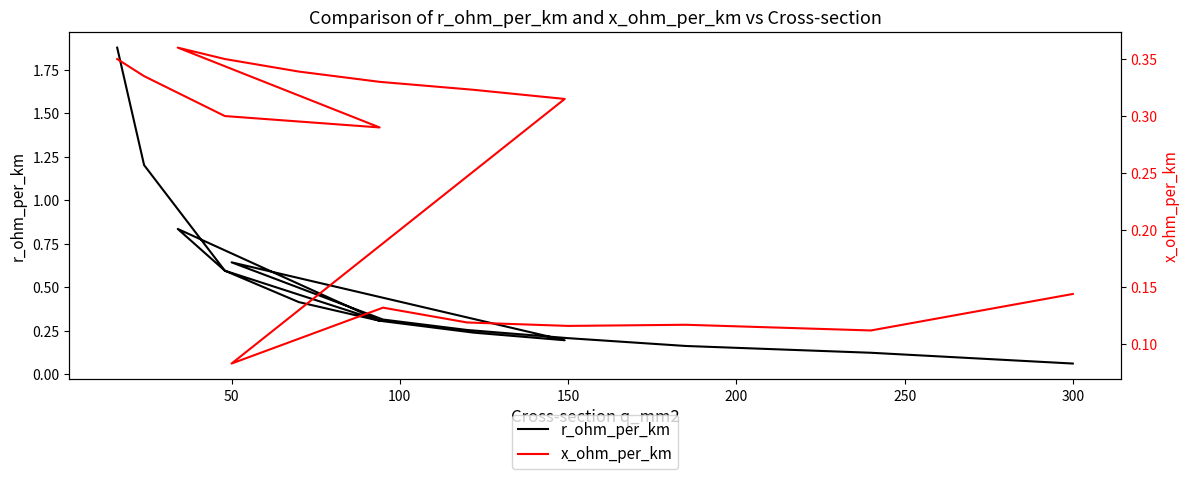

The value of x_ohm_per_km at 300 is 0.1. True or false?

False